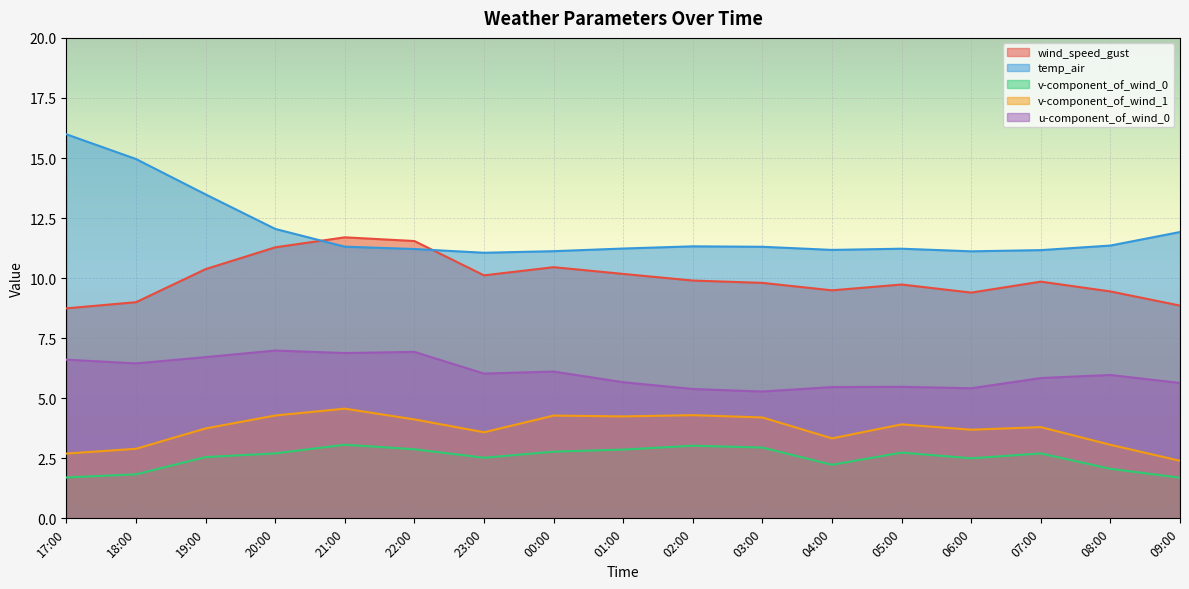

True or false: wind_speed_gust has a value of 1.9 at 18:00.

False